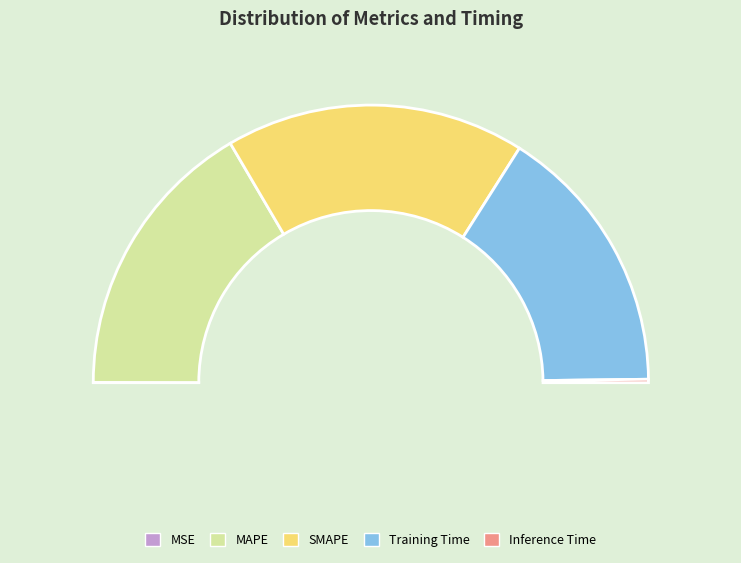

Which has a higher value, MAPE or Inference Time?

MAPE